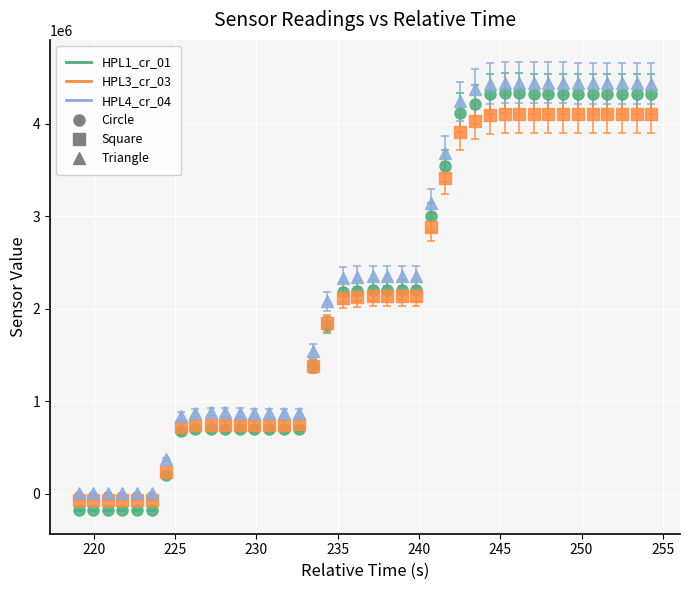

Which series has the largest range (max minus min)?

HPL1_cr_01